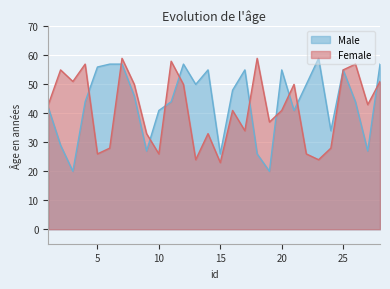

Is it true that Male equals 33 at 25?

False